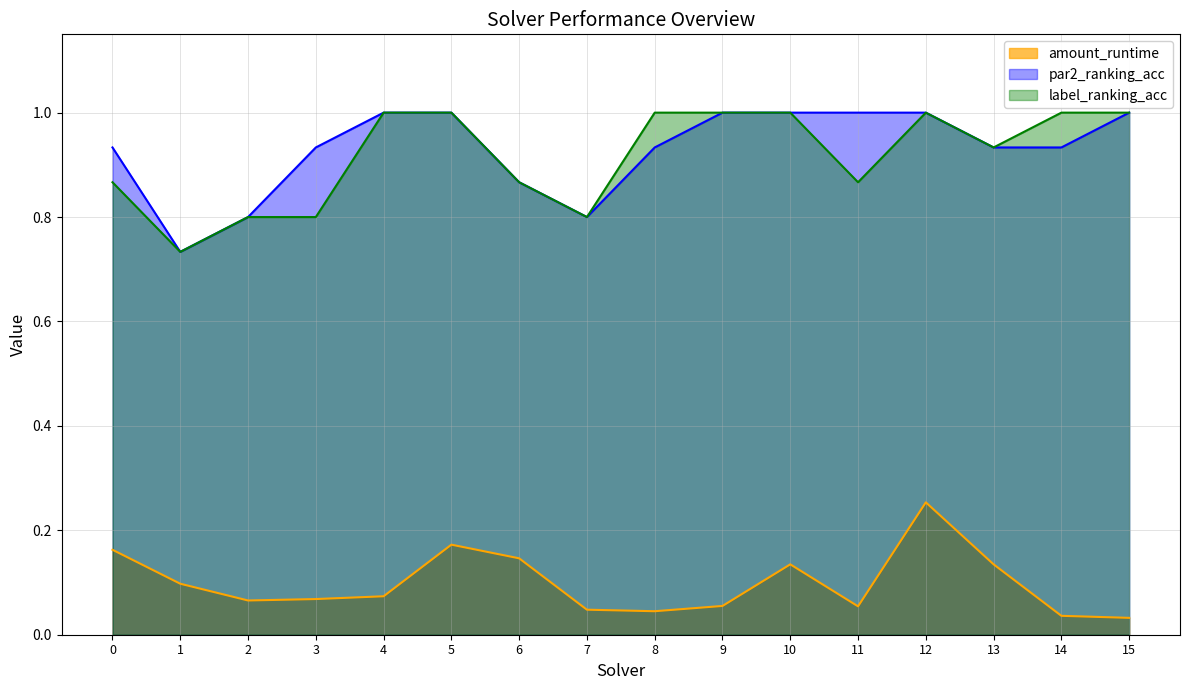

What is the difference between the maximum and minimum values in the par2_ranking_acc series?

0.3